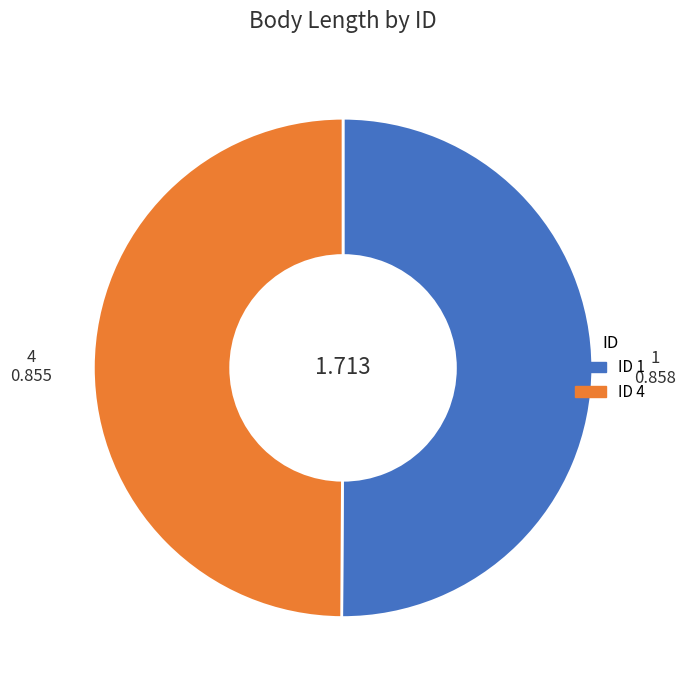

Is the sum of 4 and 1 greater than half?

Yes